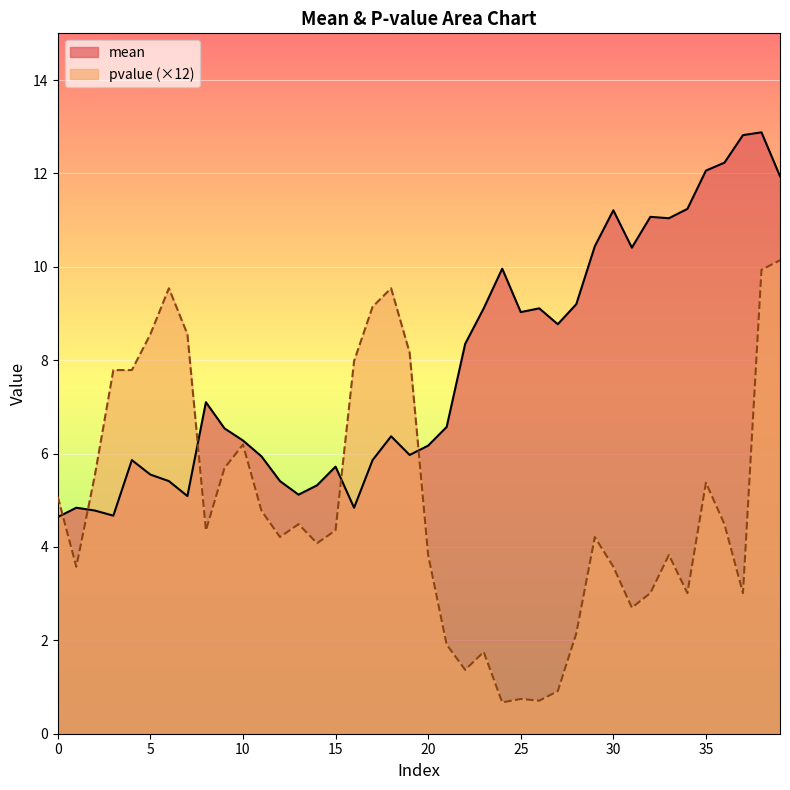

Reading left to right, list all the values displayed in this chart.

mean: 0=4.6	1=4.8	2=4.8	3=4.7	4=5.9	5=5.5	6=5.4	7=5.1	8=7.1	9=6.5	10=6.3	11=5.9	12=5.4	13=5.1	14=5.3	15=5.7	16=4.8	17=5.9	18=6.4	19=6.0	20=6.2	21=6.6	22=8.3	23=9.1	24=10.0	25=9.0	26=9.1	27=8.8	28=9.2	29=10.4	30=11.2	31=10.4	32=11.1	33=11.0	34=11.2	35=12.1	36=12.2	37=12.8	38=12.9	39=11.9
pvalue: 0=5.1	1=3.6	2=5.5	3=7.8	4=7.8	5=8.6	6=9.5	7=8.6	8=4.4	9=5.7	10=6.2	11=4.8	12=4.2	13=4.5	14=4.1	15=4.4	16=8.0	17=9.1	18=9.5	19=8.2	20=3.8	21=1.9	22=1.4	23=1.8	24=0.7	25=0.7	26=0.7	27=0.9	28=2.1	29=4.2	30=3.6	31=2.7	32=3.0	33=3.8	34=3.0	35=5.4	36=4.5	37=3.0	38=9.9	39=10.1